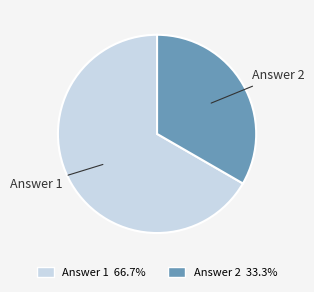

Which slice is the largest?

Answer 1